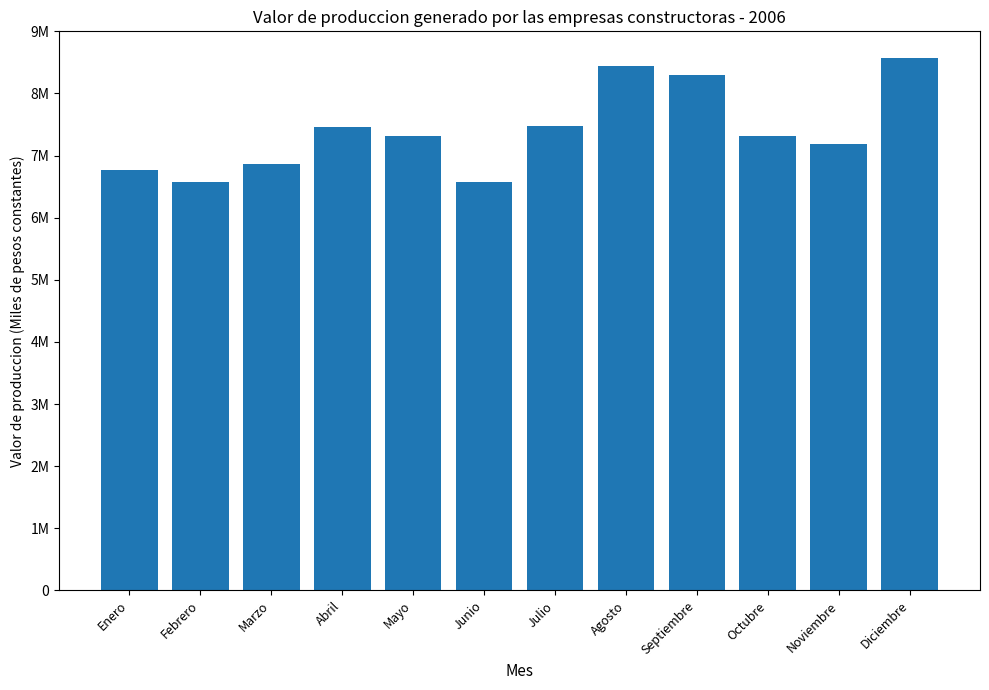

Are the bars grouped side by side (vs. stacked)?

No